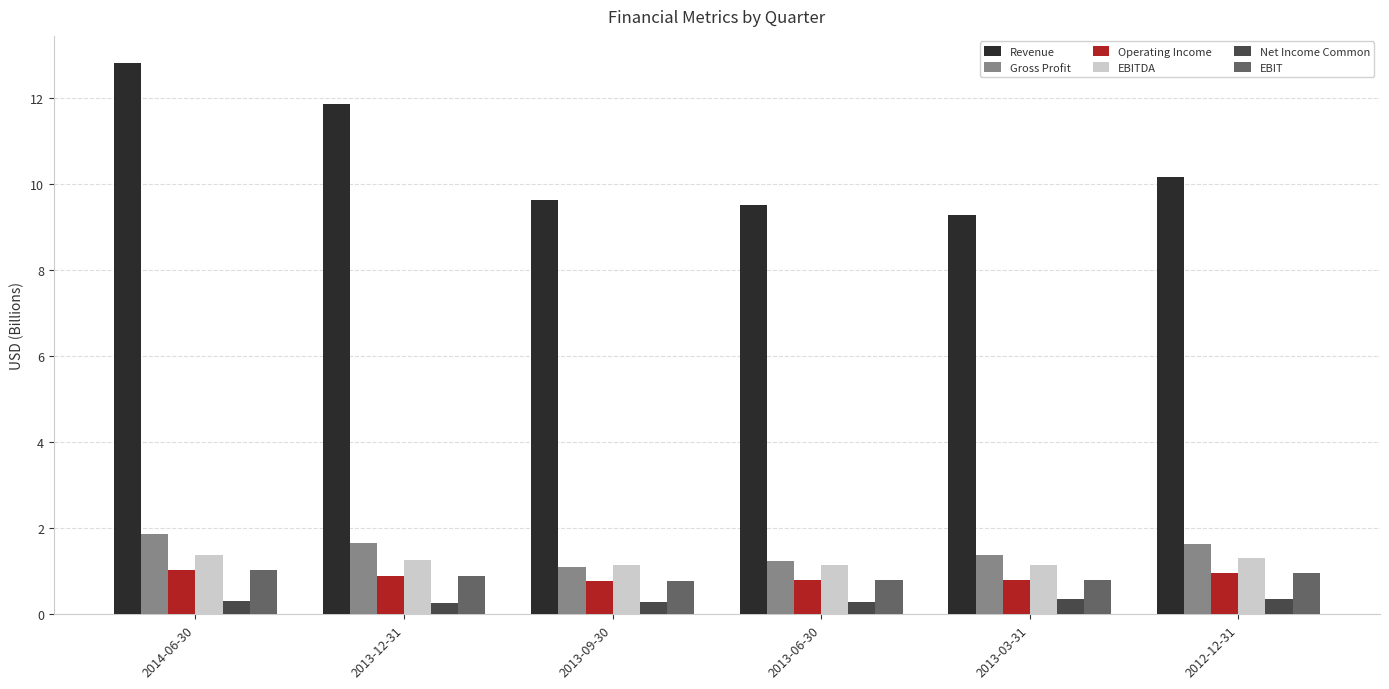

The value of Net Income Common at 2012-12-31 is 0.4. True or false?

True